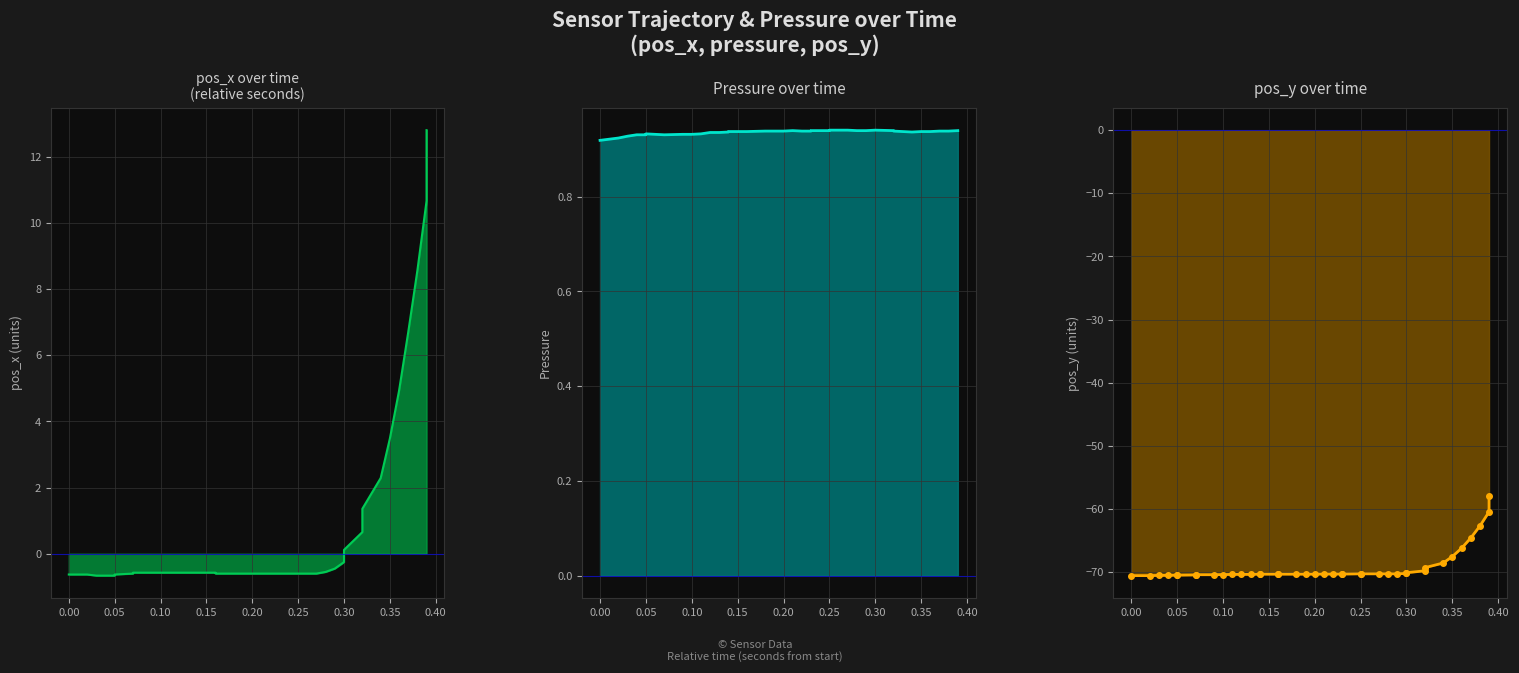

Which series has the largest total across all categories?

pressure